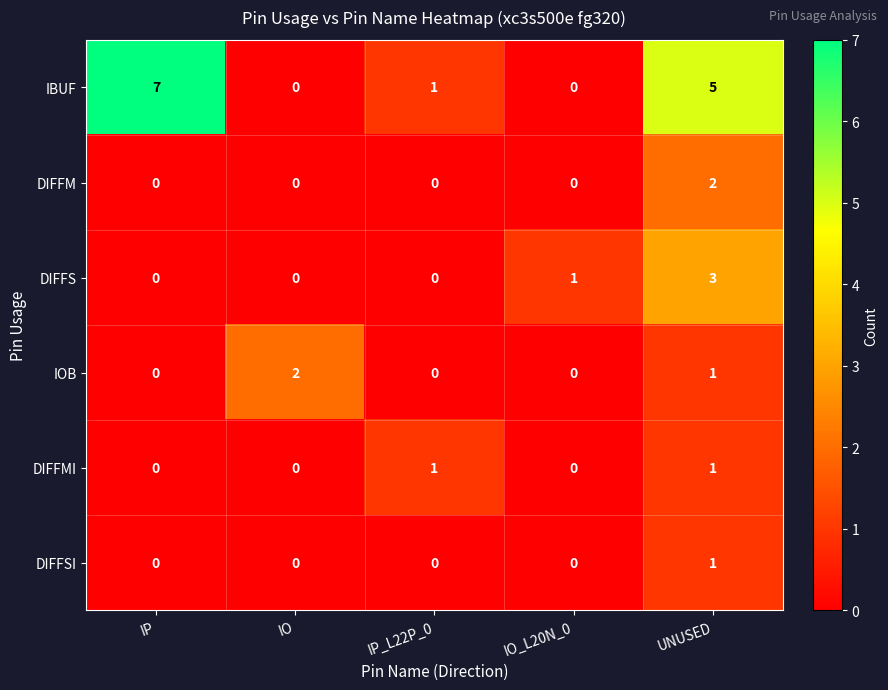

Count the IBUF values in the range 0 to 5.

4